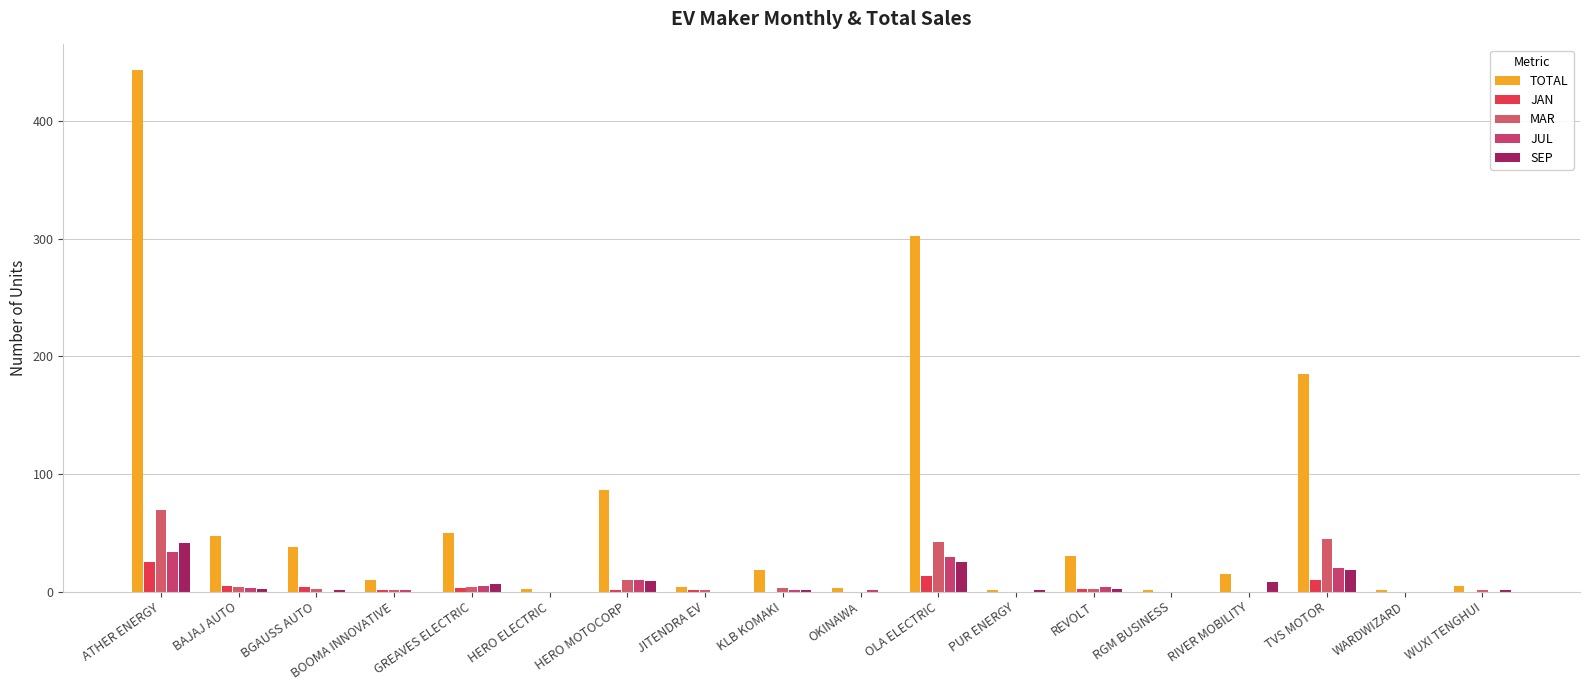

Which category has the highest value in the TOTAL series?

ATHER ENERGY